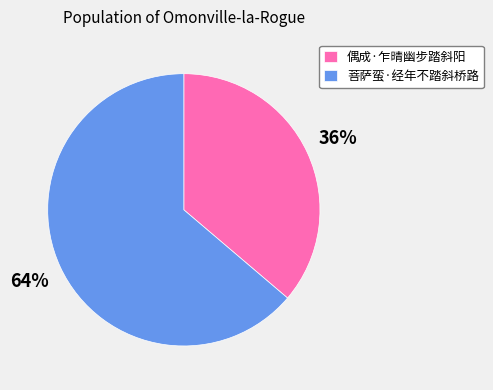

Combined, do 偶成·乍晴幽步踏斜阳 and 菩萨蛮·经年不踏斜桥路 account for over 50%?

Yes